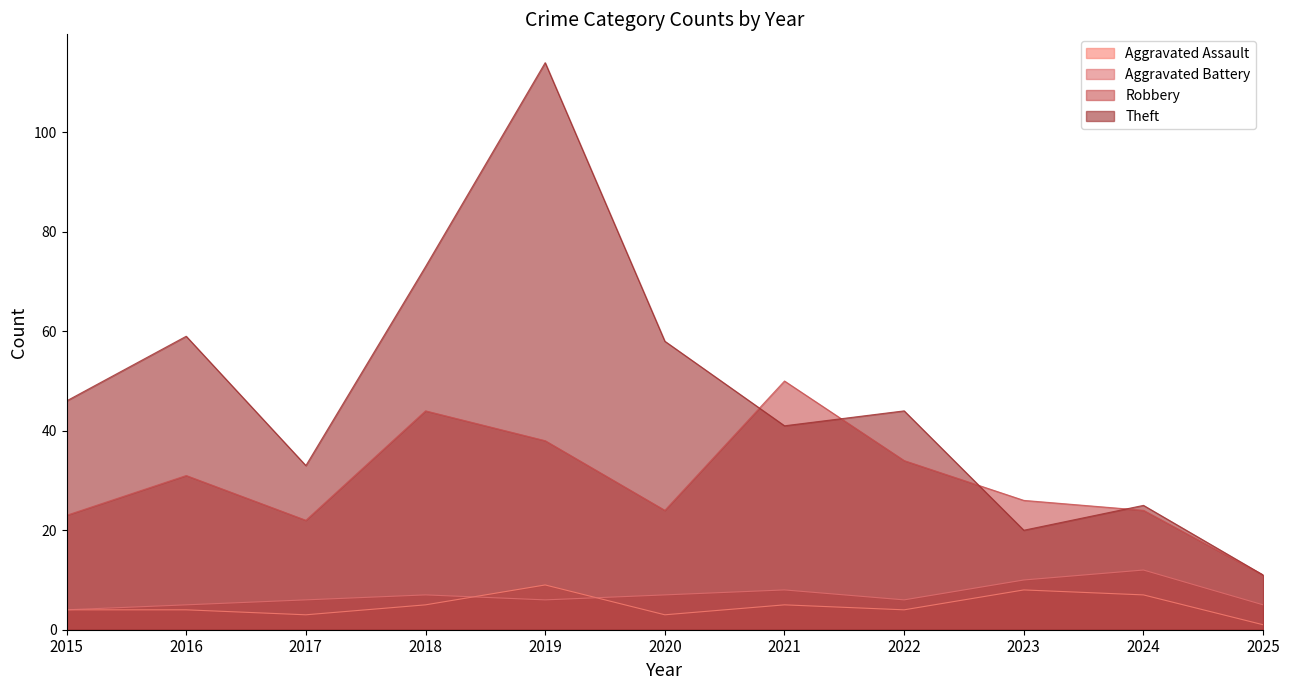

What is the difference between the second highest and minimum values in the Theft series?

62